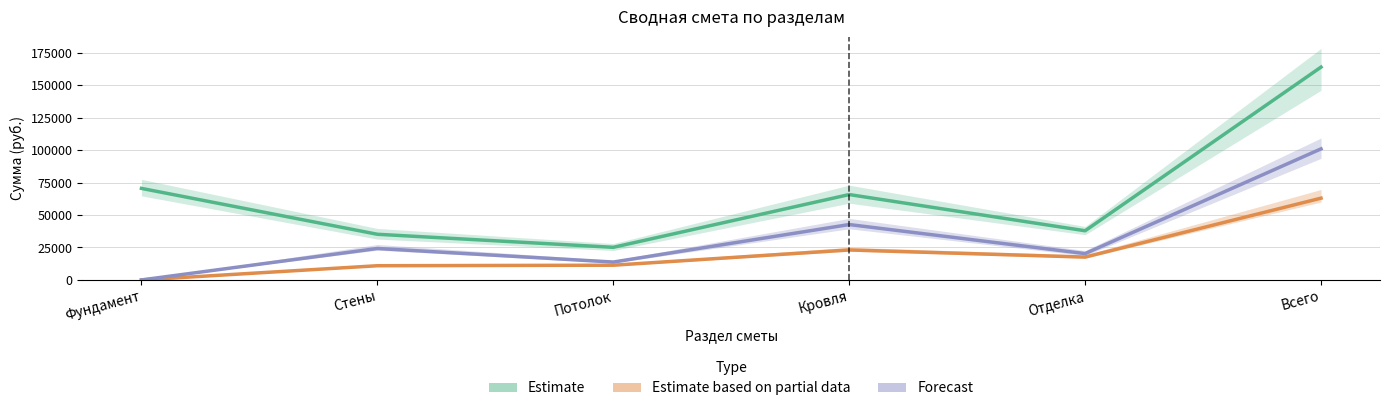

At how many categories does at least one series exceed 79512?

1